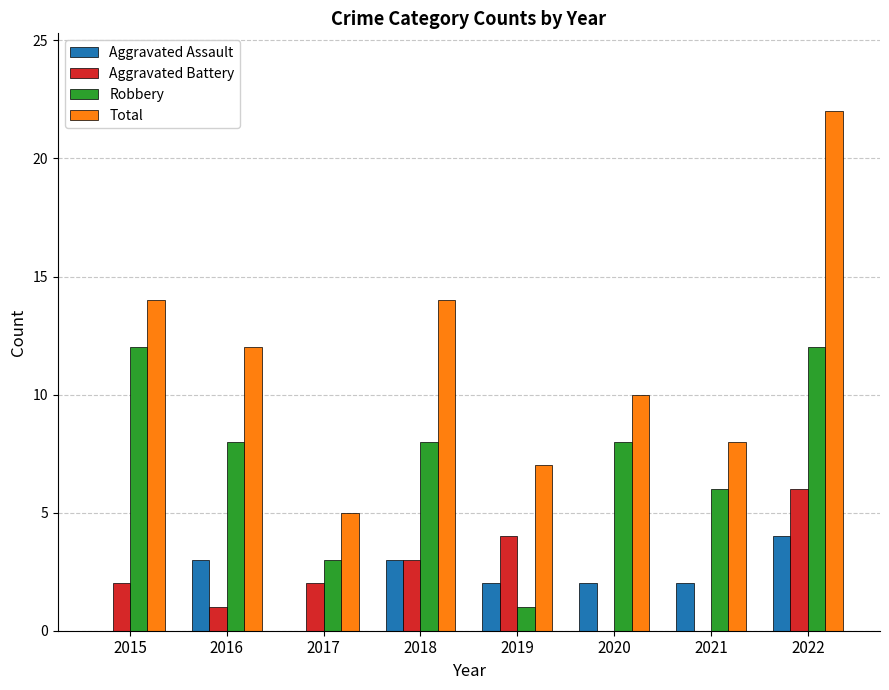

What is the average value of the Robbery series?

7